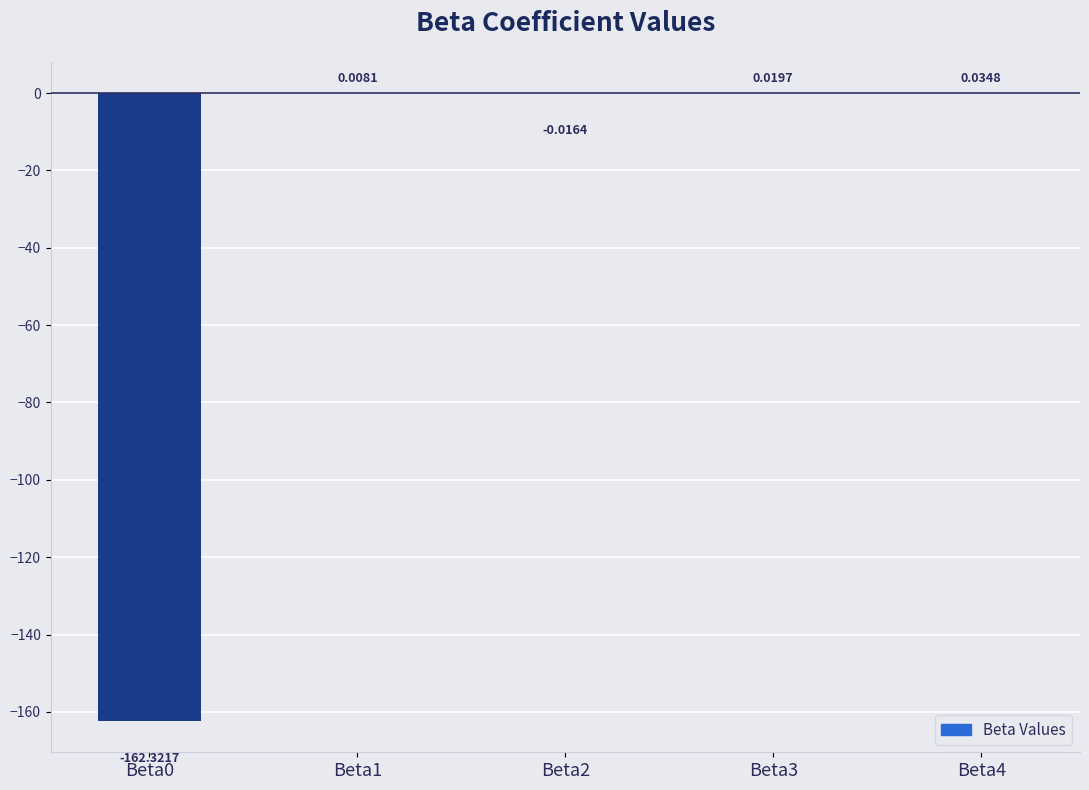

What is the sum of all values?

-162.3